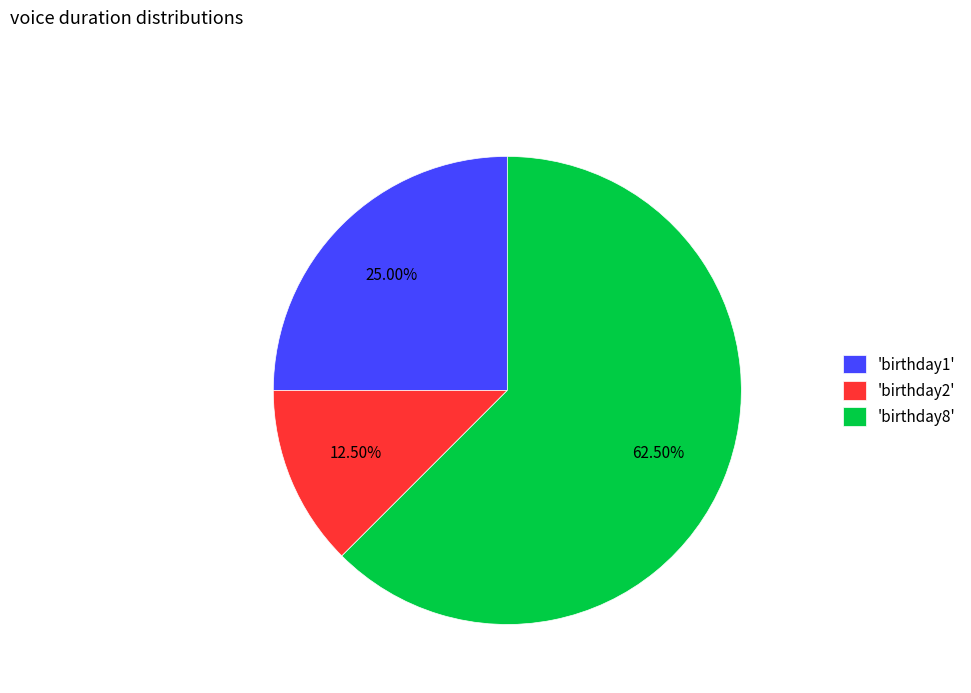

Rank the categories by value from lowest to highest.

'birthday2', 'birthday1', 'birthday8'